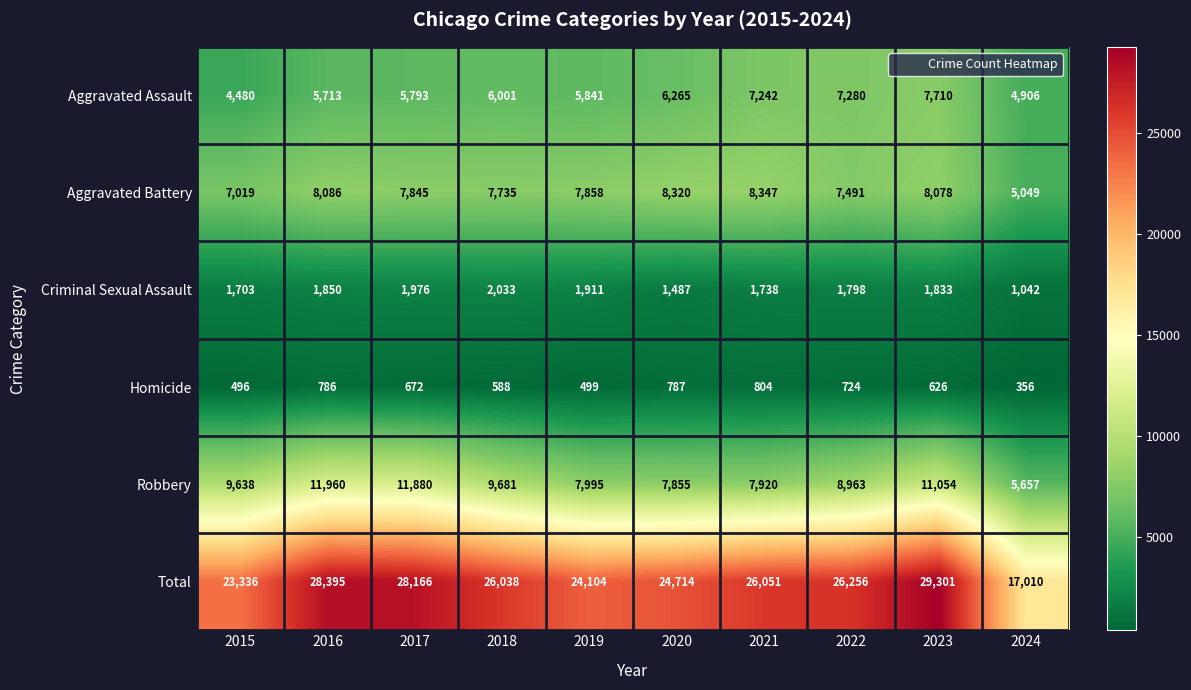

What is the sum of the Criminal Sexual Assault values at 2024 and 2017?

3018